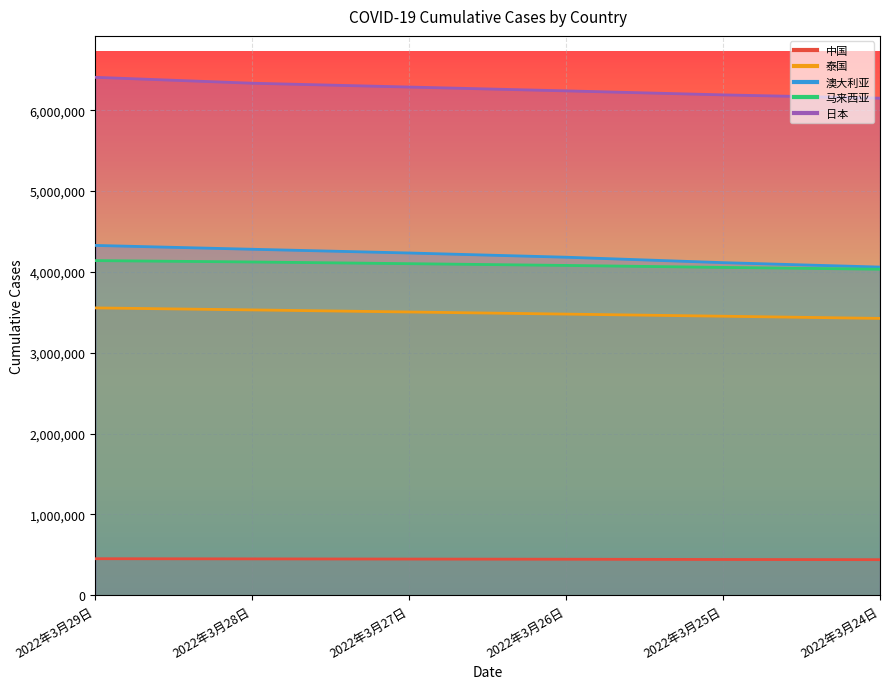

List the series in order of their peak value, lowest first.

中国, 泰国, 马来西亚, 澳大利亚, 日本